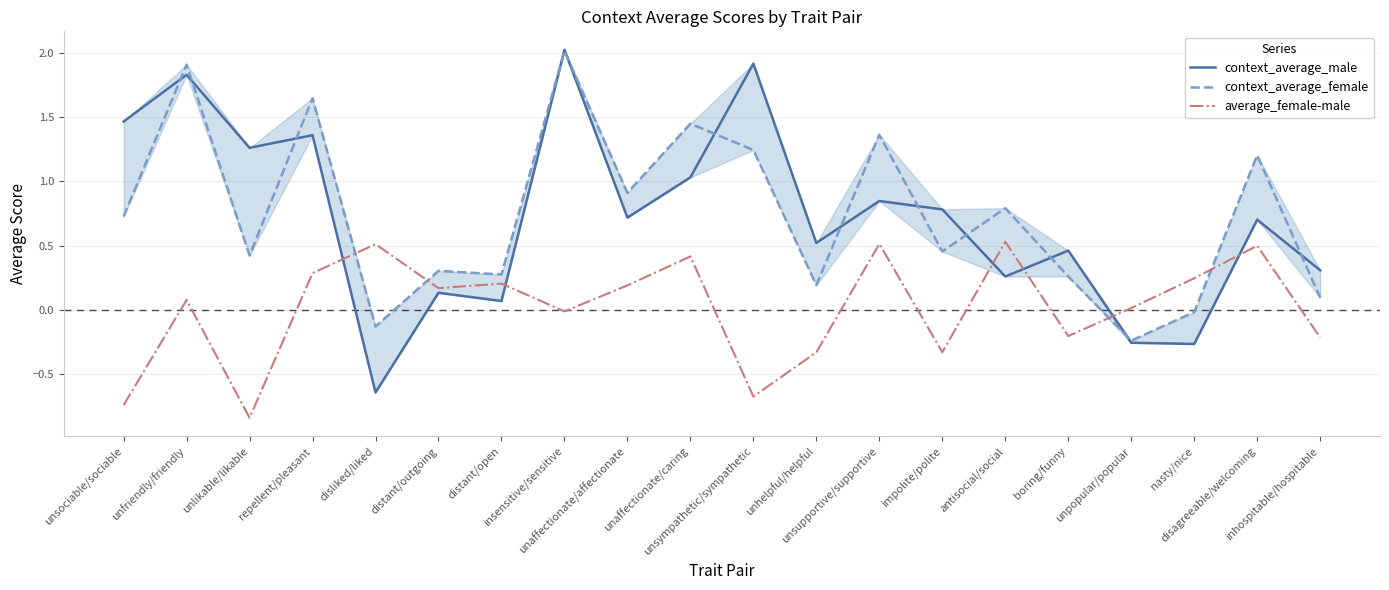

What is the sum of all average_female-male values?

0.4